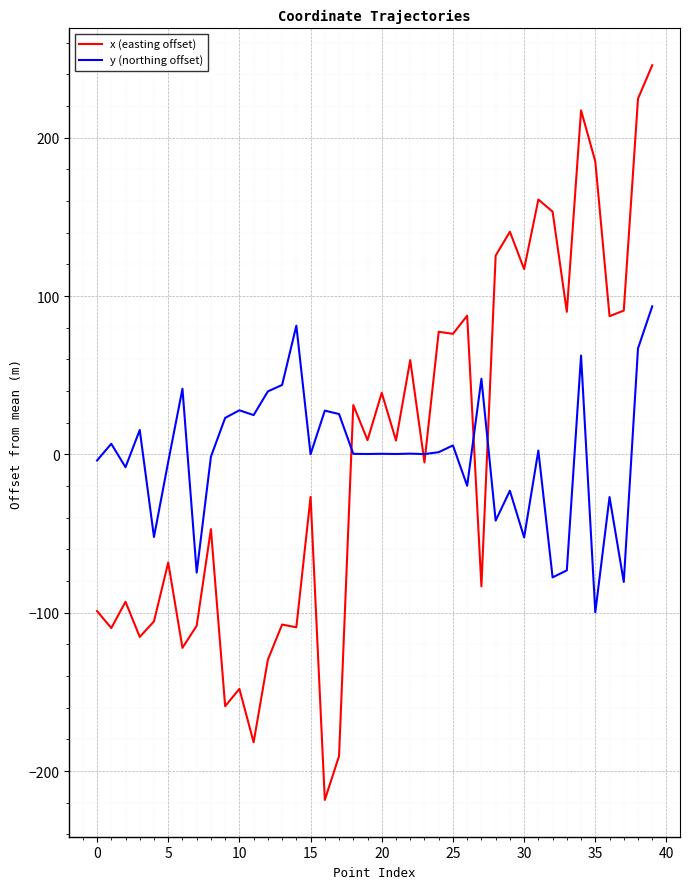

Which series has the widest spread of values?

x (easting offset)